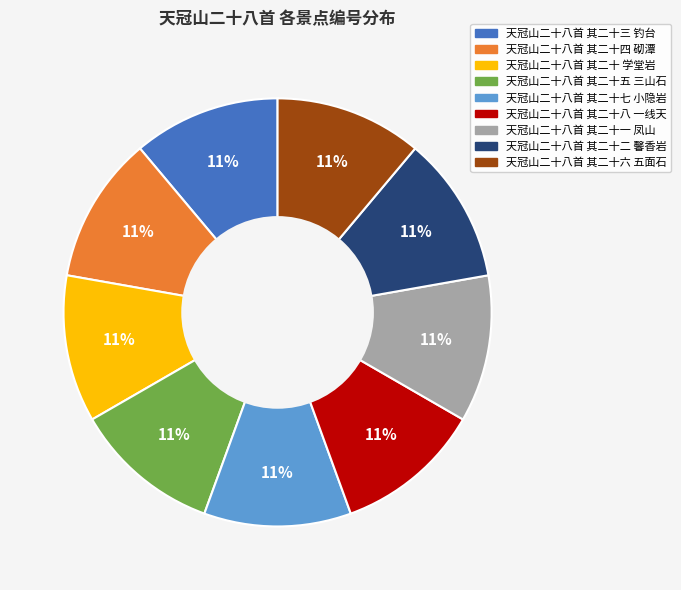

True or false: 天冠山二十八首 其二十七 小隐岩 accounts for 1% of the total.

False